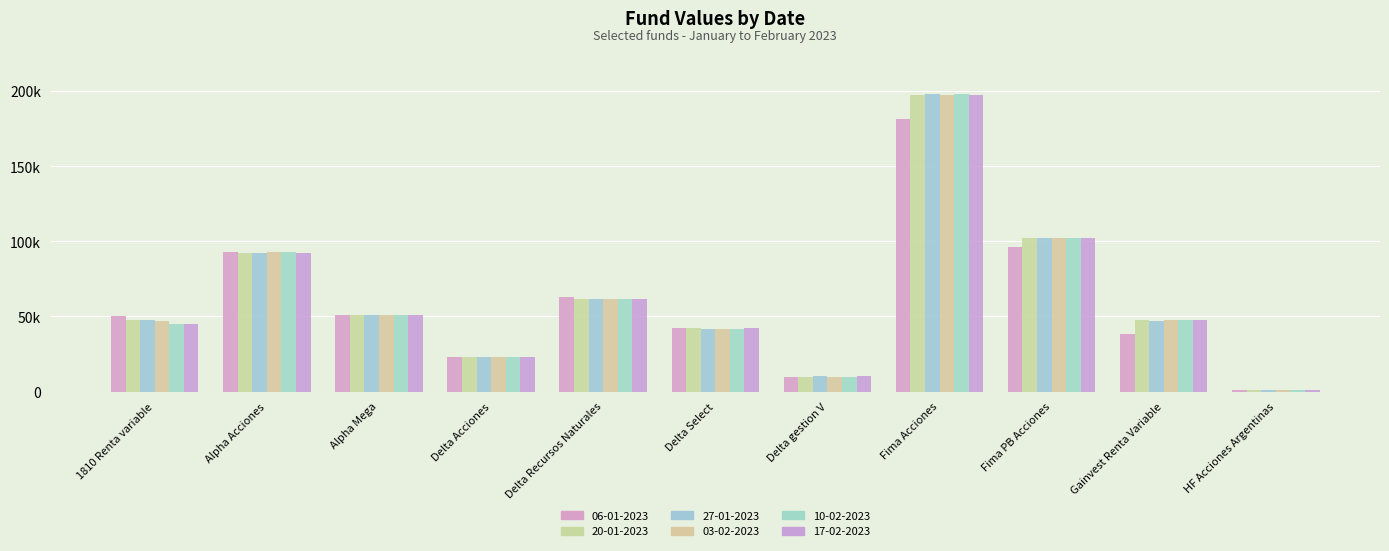

True or false: 17-02-2023 has a value of 14245.7 at 1810 Renta variable.

False